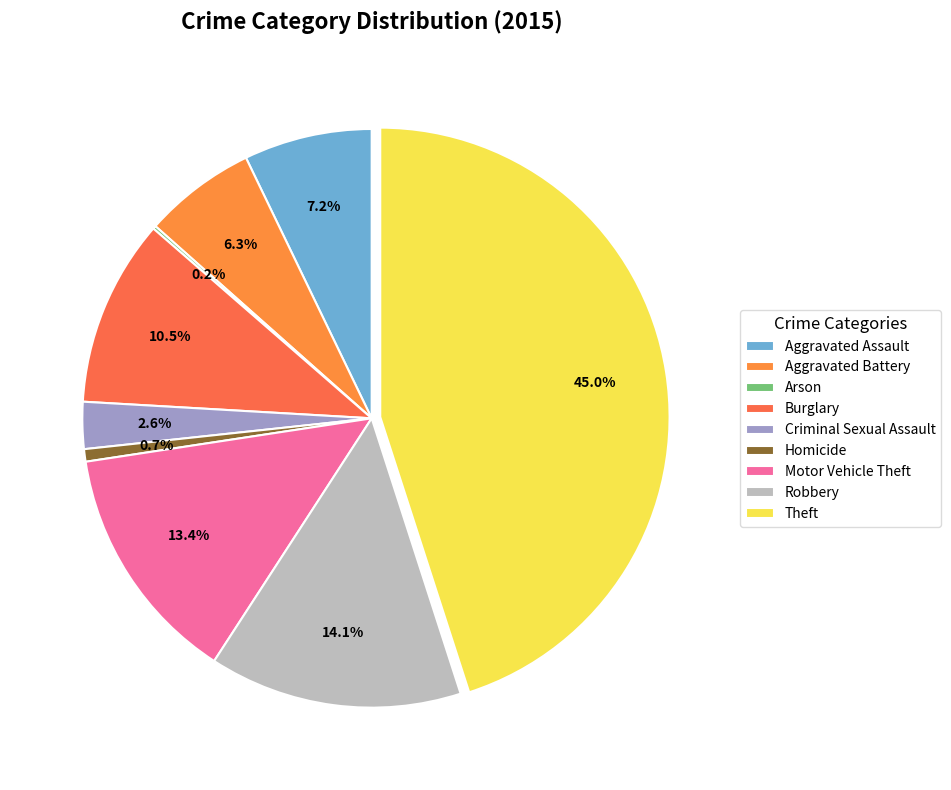

Rank the categories by value from highest to lowest.

Theft, Robbery, Motor Vehicle Theft, Burglary, Aggravated Assault, Aggravated Battery, Criminal Sexual Assault, Homicide, Arson